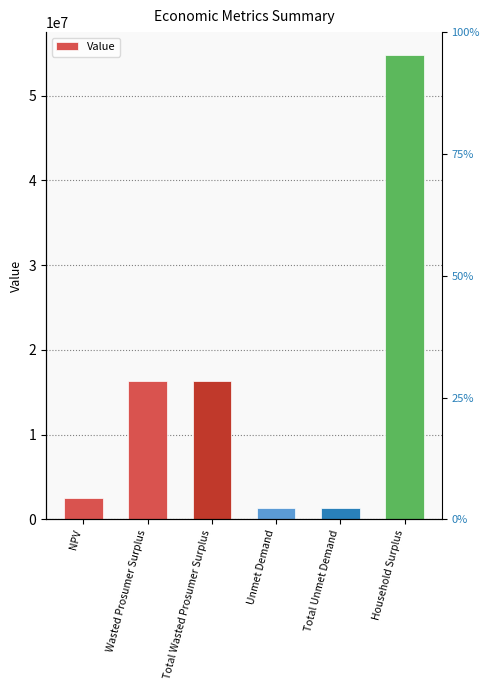

What is the smallest value displayed?

1330450.0